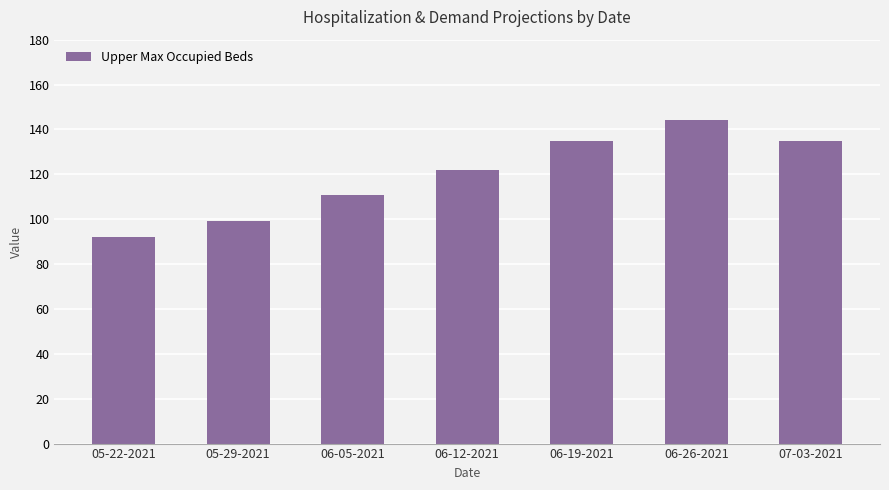

What is the difference between the maximum and minimum values?

52